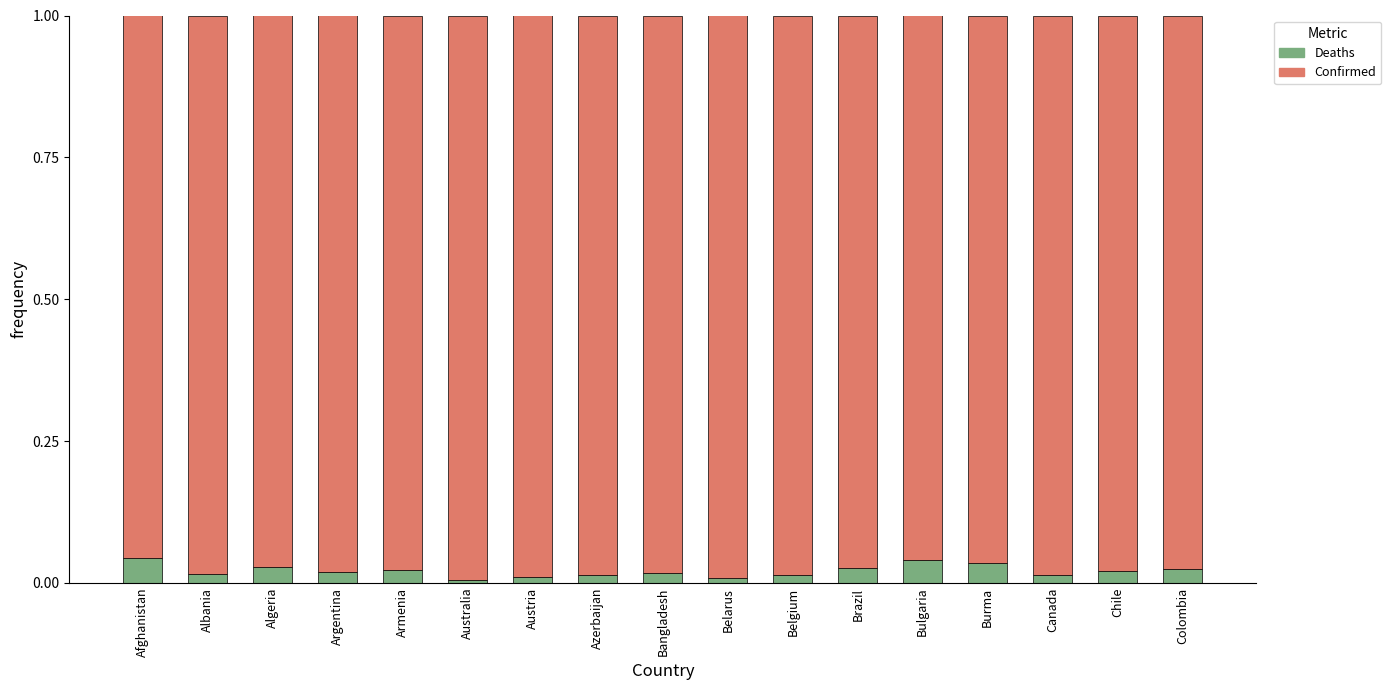

The Deaths series shows 0.0 at Brazil. True or false?

True